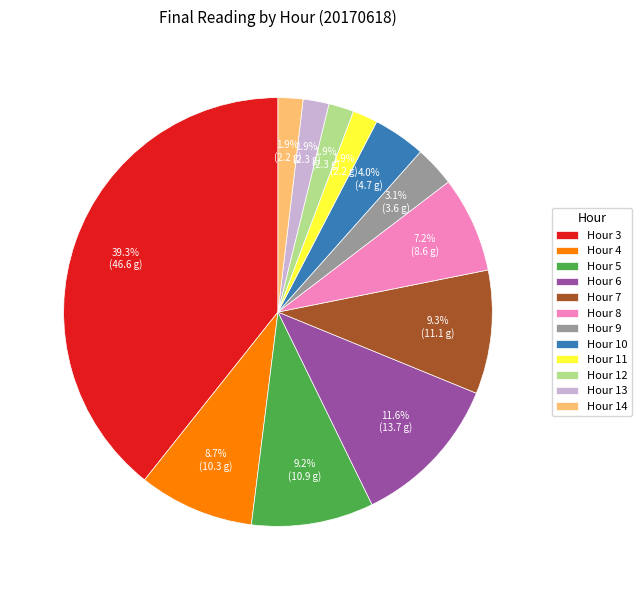

Which has a higher value, Hour 10 or Hour 11?

Hour 10